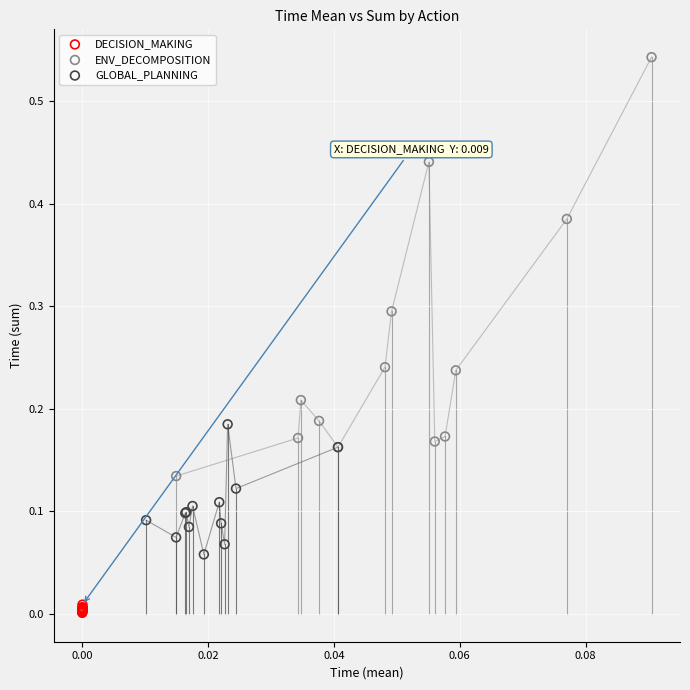

Which series reaches the minimum Y coordinate?

DECISION_MAKING